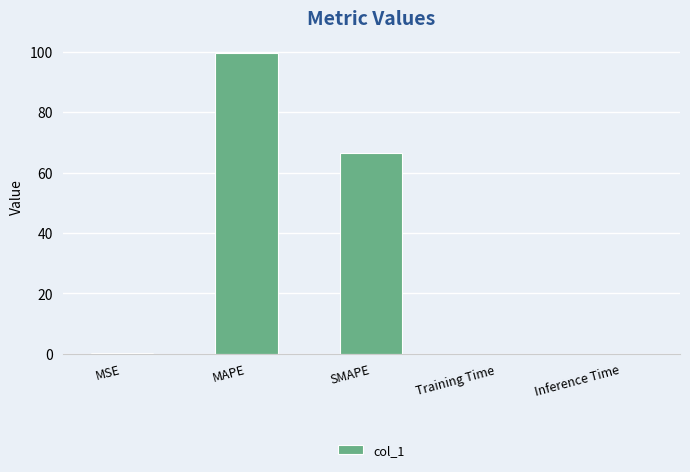

What is the sum of the values at SMAPE and MAPE?

166.0